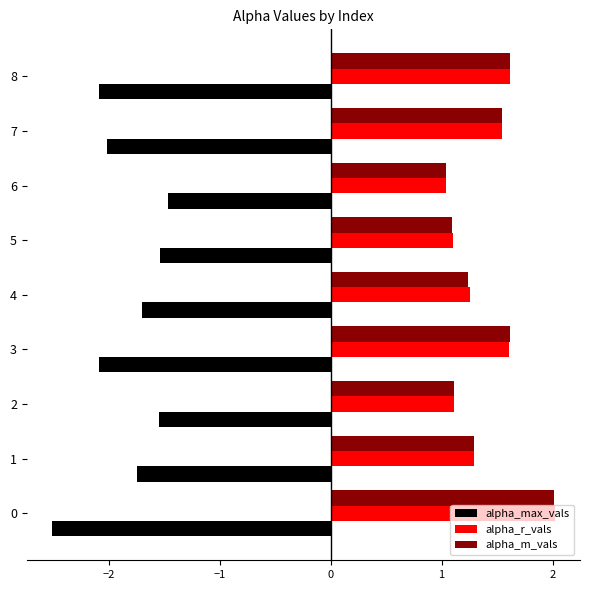

What is the difference between the highest and lowest values at 2?

2.7